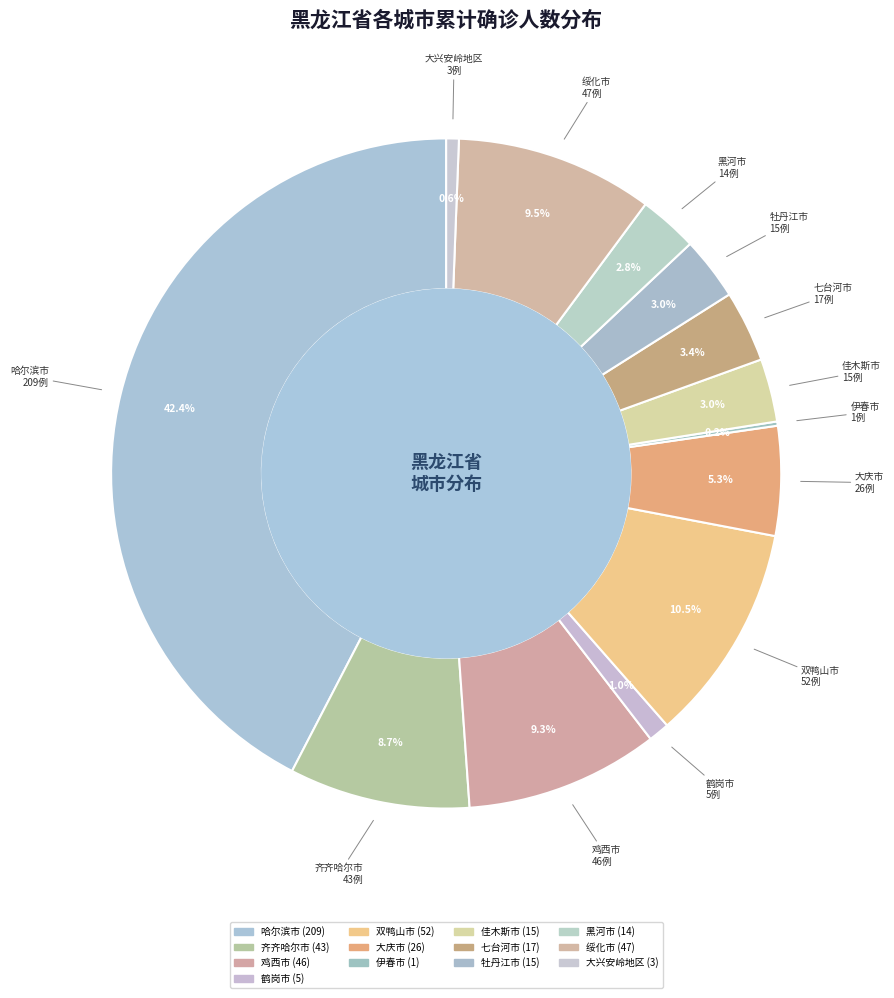

Which category has the biggest portion of the pie?

哈尔滨市